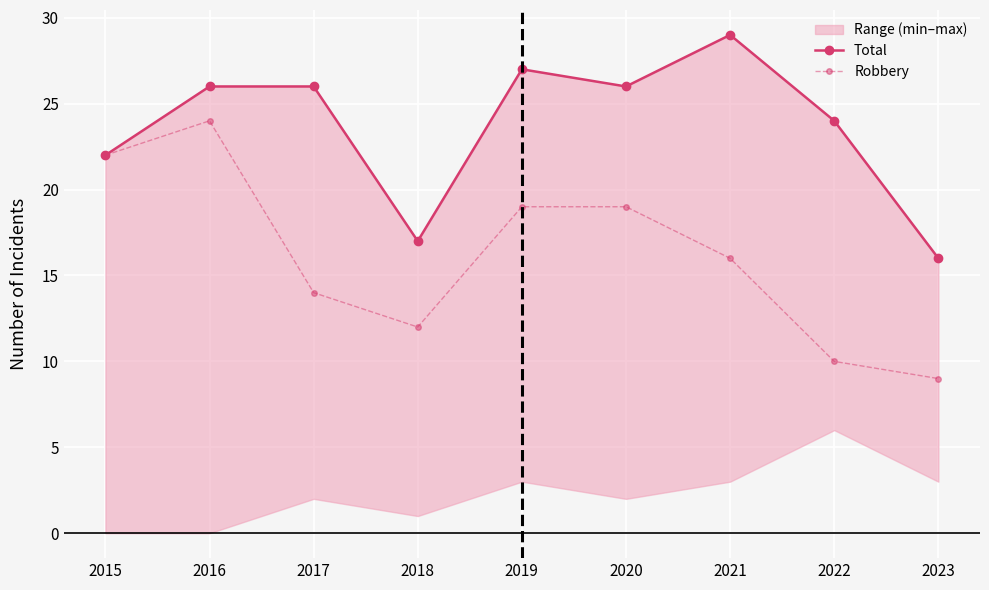

True or false: Robbery and Total intersect in this chart.

False